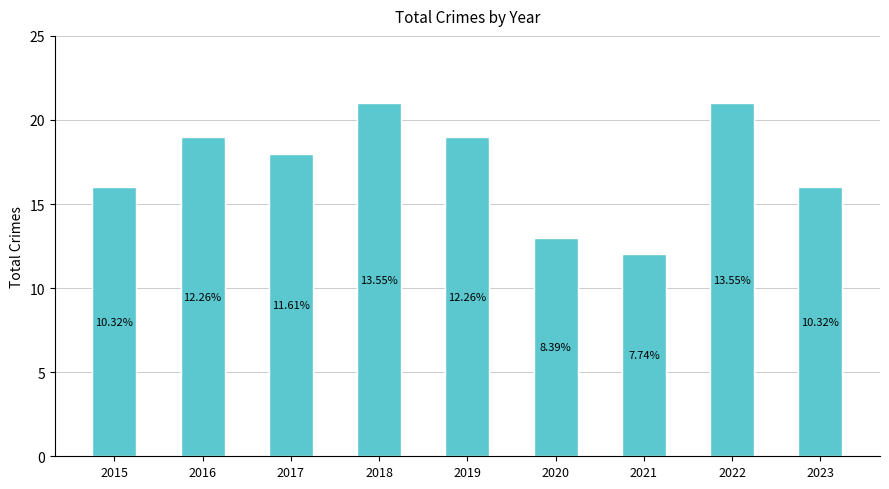

Between 2021 and 2022, which is larger?

2022